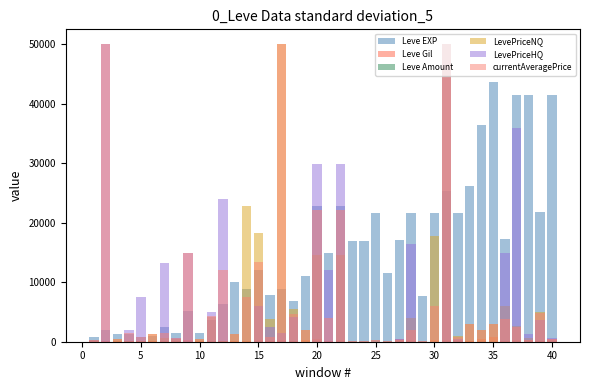

Which series has the widest spread of values?

LevePriceNQ